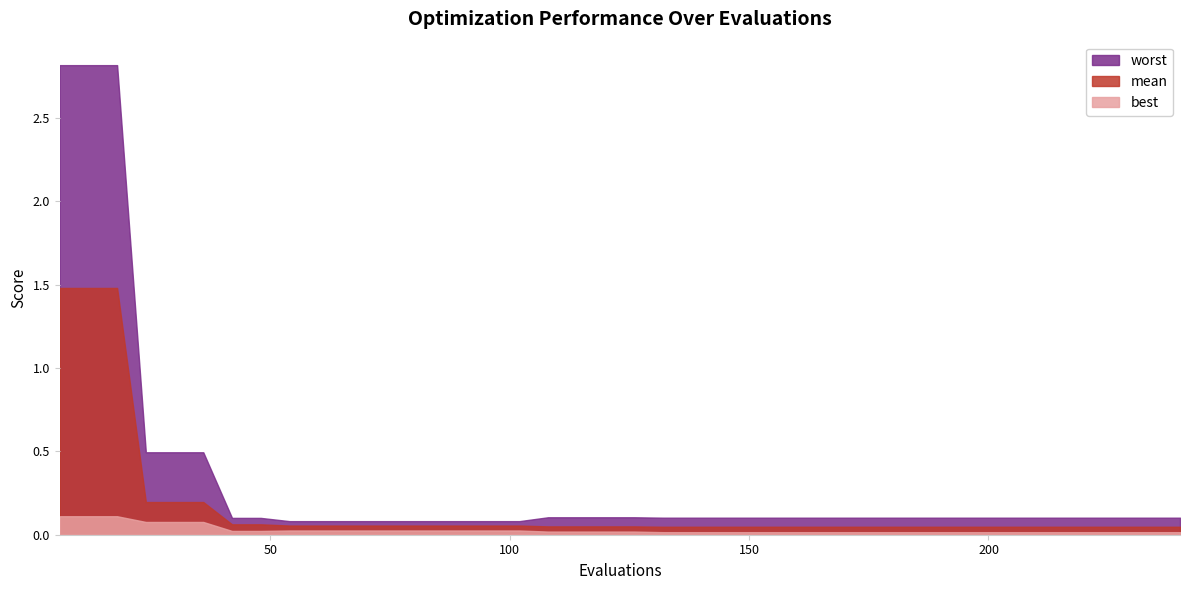

What is the maximum value for best?

0.1